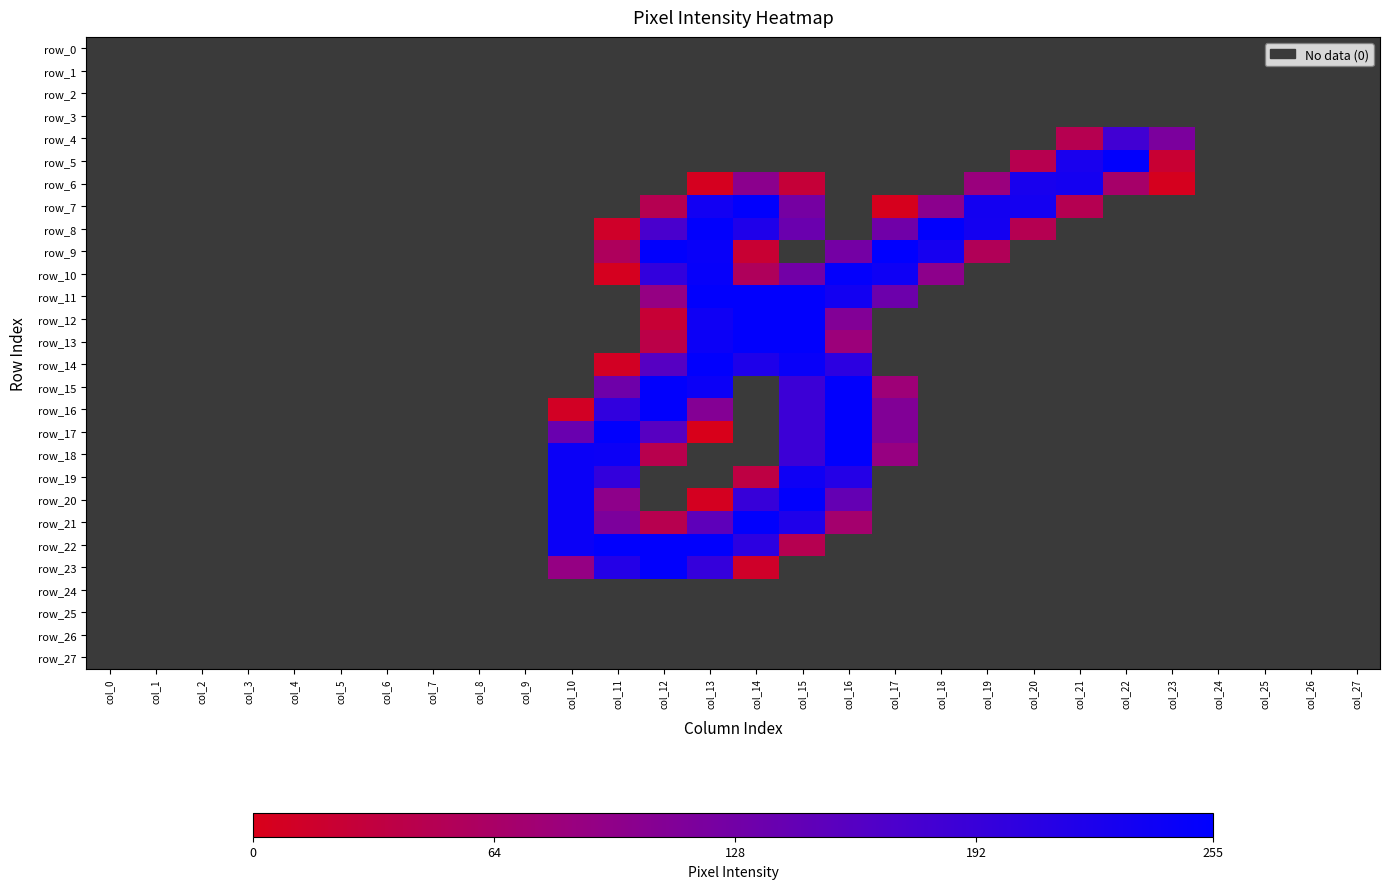

Which series has the largest total across all categories?

row_8